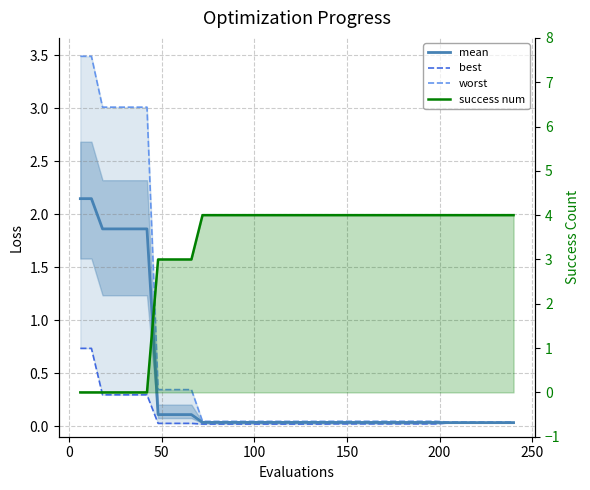

What is the average value of the success num series?

3.2